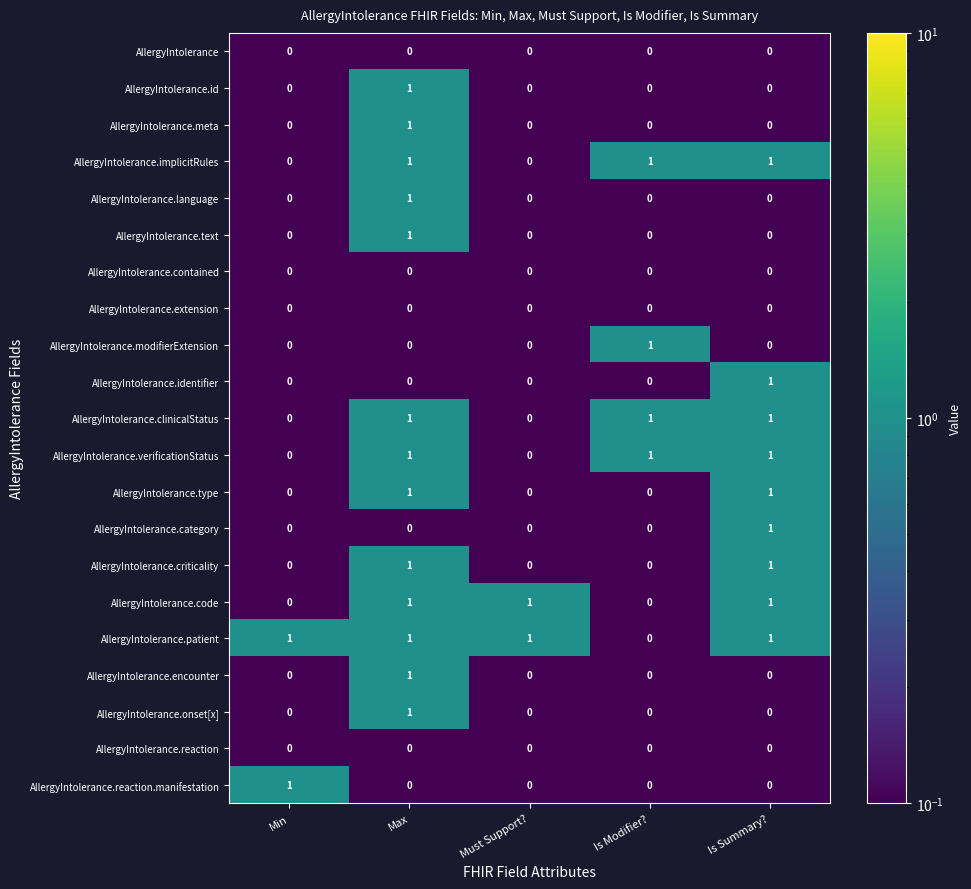

Is it true that AllergyIntolerance.patient equals 1 at Must Support??

True